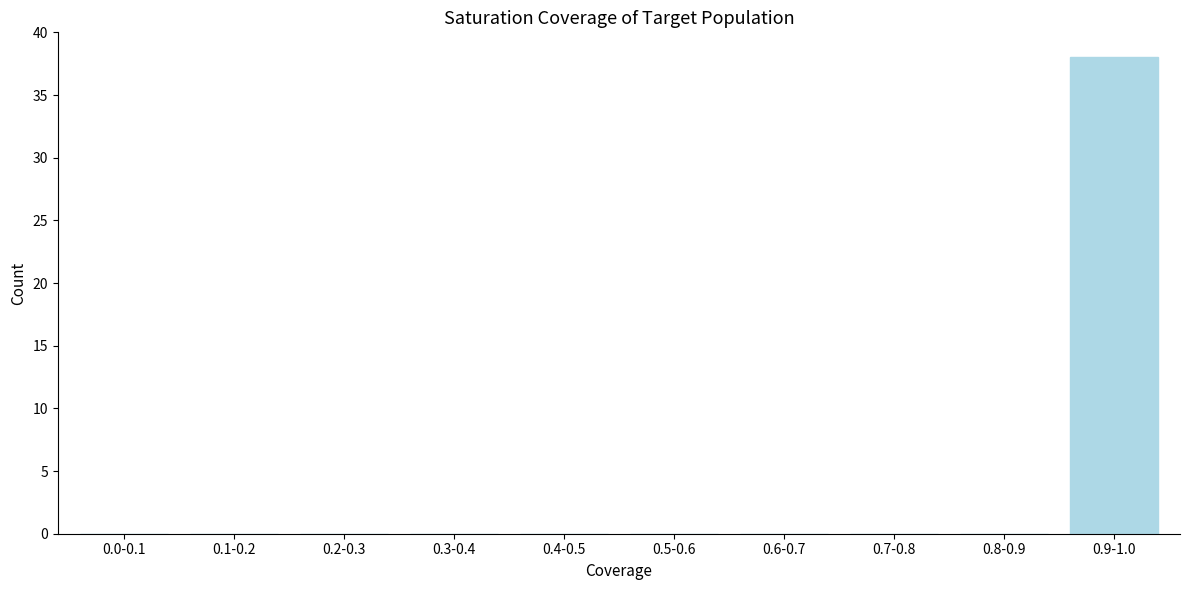

Reading left to right, transcribe all the data shown in this chart.

0.0-0.1=0	0.1-0.2=0	0.2-0.3=0	0.3-0.4=0	0.4-0.5=0	0.5-0.6=0	0.6-0.7=0	0.7-0.8=0	0.8-0.9=0	0.9-1.0=38